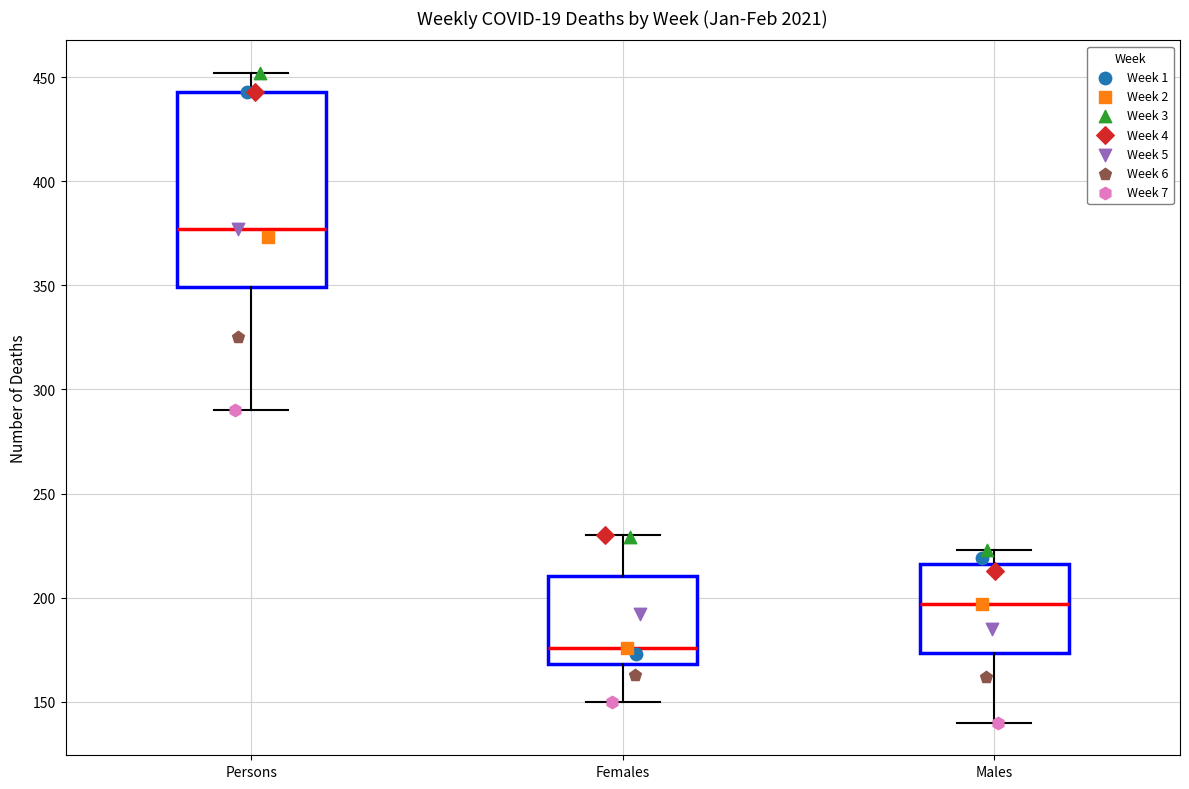

Comparing the boxes themselves (not the whiskers), which one is the tallest?

Persons